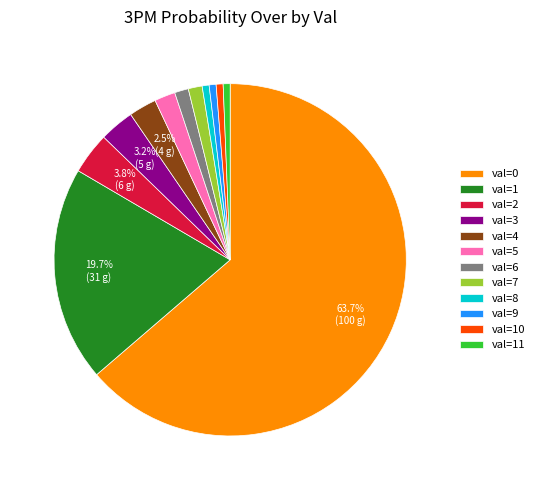

Which category accounts for the majority?

val=0